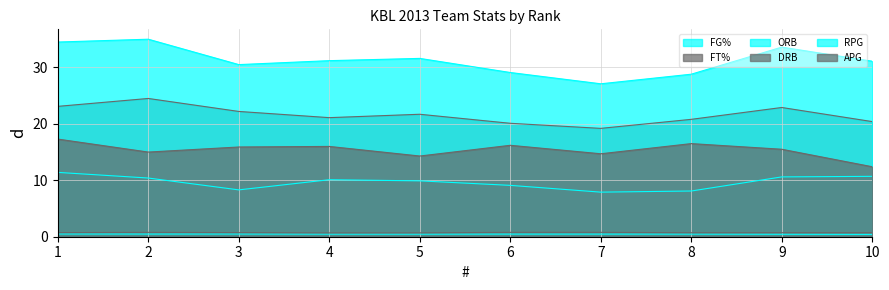

What is the difference between the maximum and minimum values in the FG% series?

0.1